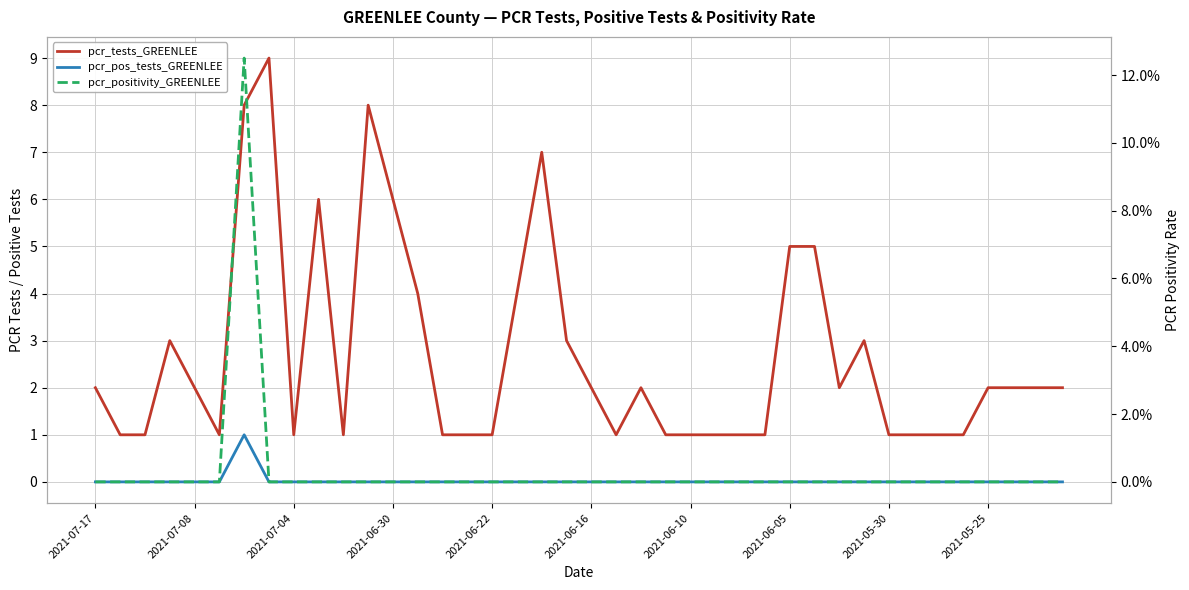

The pcr_positivity_GREENLEE series shows 0.0 at 15. True or false?

True